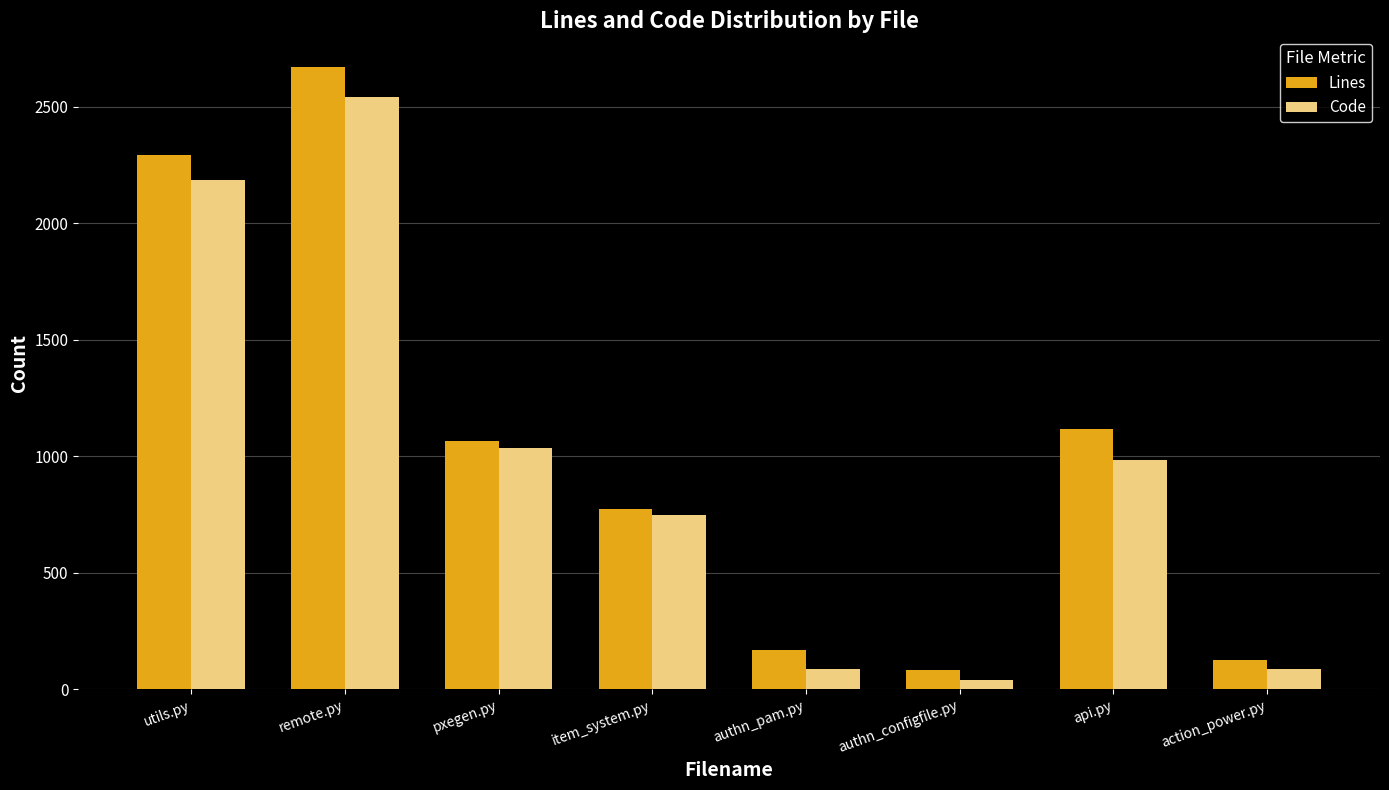

Which series changed the most between remote.py and api.py?

Code